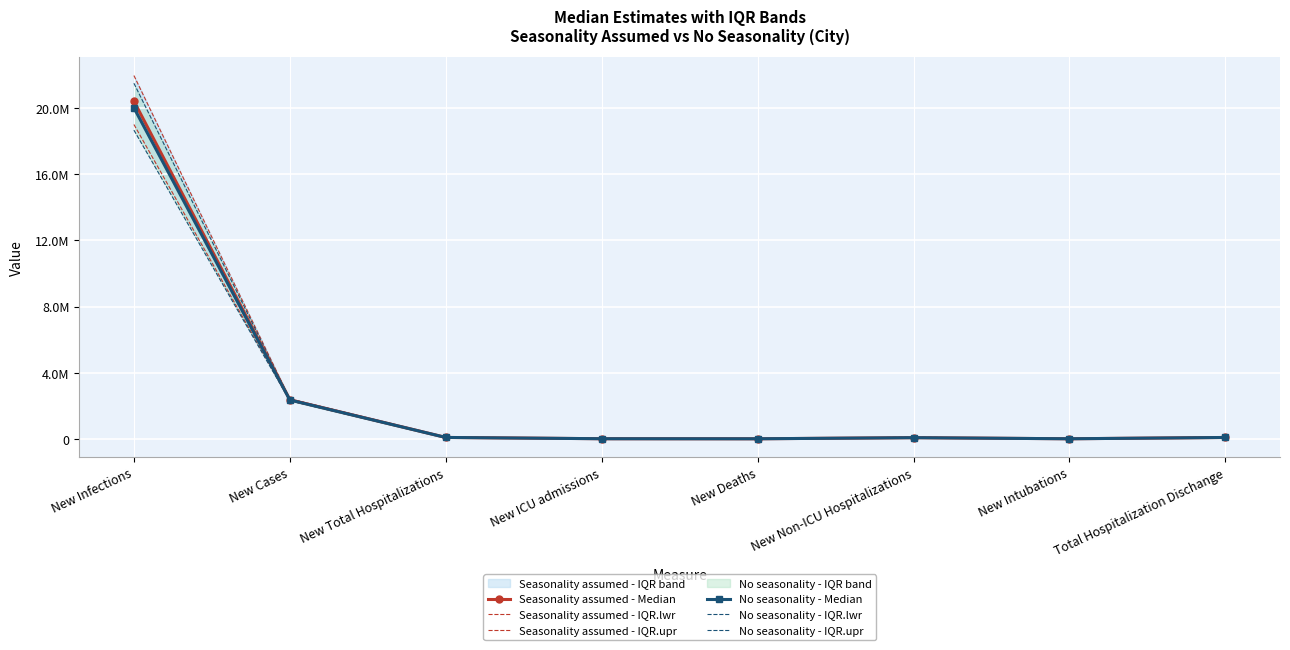

What is the smallest value displayed?

6979